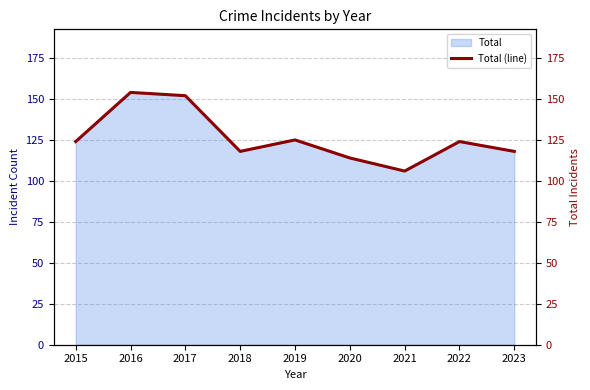

How many interior local peaks (higher than both neighbors) does the data have?

3